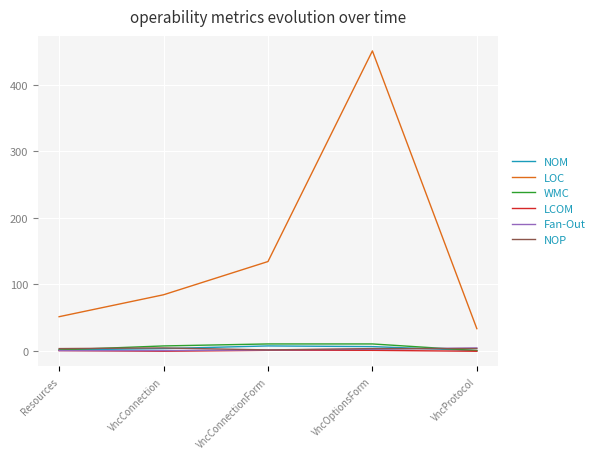

Is it true that WMC equals 10.0 at VncOptionsForm?

True